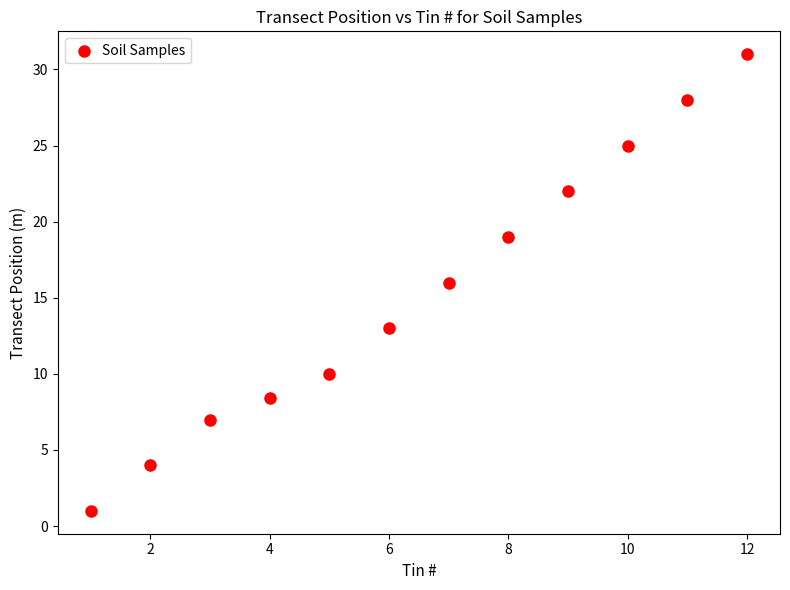

What is the average Y value?

15.4